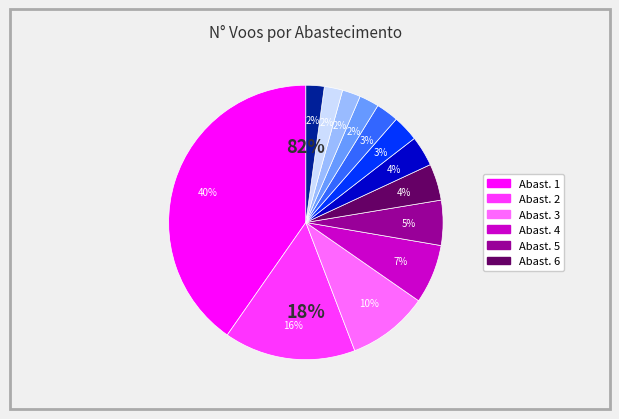

Combined, what portion of the pie is 5 and 10?

7.6%